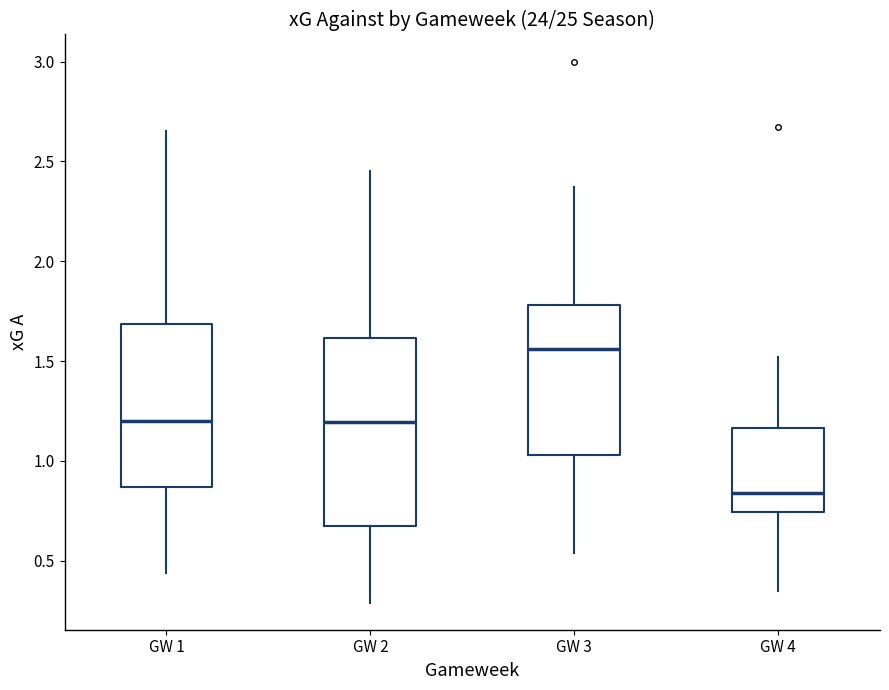

Reading left to right, read every box against the y-axis: the position of its median line, the range the box covers, and the ends of its whiskers. The values are not printed on the chart, so give them approximately, as read against the axis.

GW 1: median 1.20, box 0.85 to 1.70, whiskers 0.45 to 2.65
GW 2: median 1.20, box 0.70 to 1.60, whiskers 0.30 to 2.45
GW 3: median 1.55, box 1.05 to 1.80, whiskers 0.55 to 2.35
GW 4: median 0.85, box 0.75 to 1.15, whiskers 0.35 to 1.50